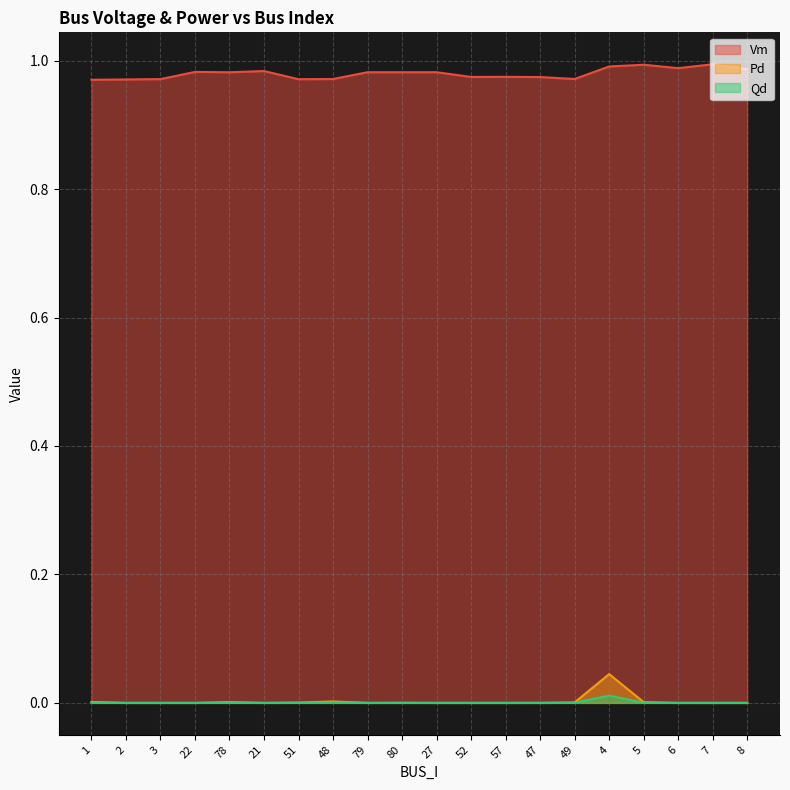

Which series has the largest range (max minus min)?

Pd